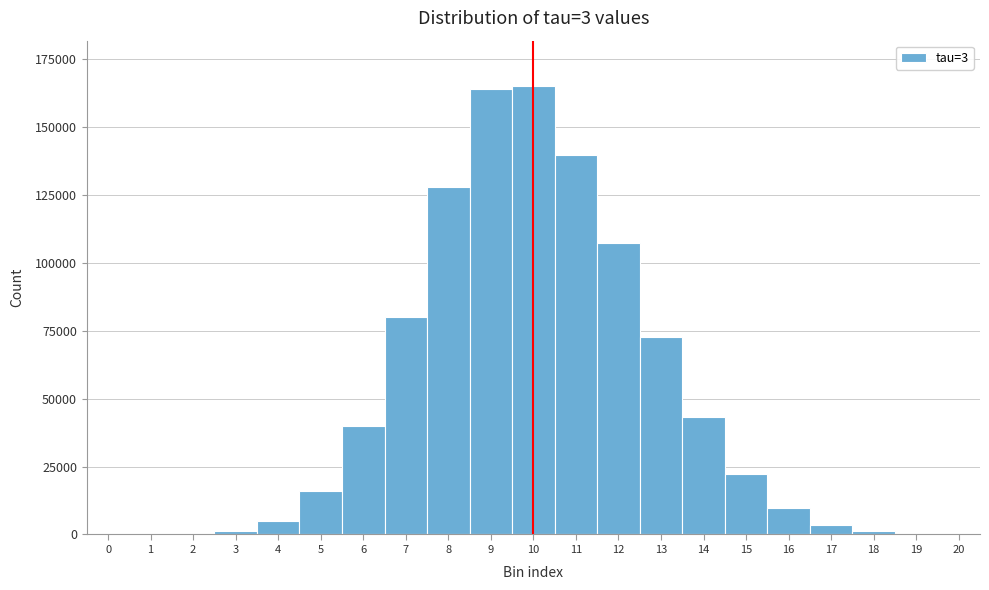

Is it true that the value at 11 is 139834?

True